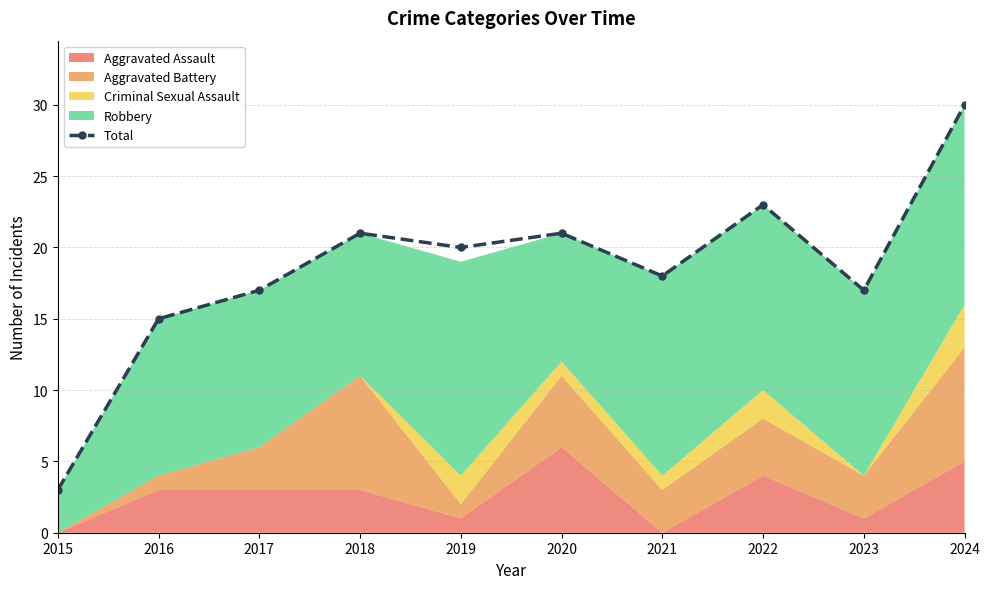

Rank the categories by value from highest to lowest.

2024, 2022, 2018, 2020, 2019, 2021, 2017, 2023, 2016, 2015